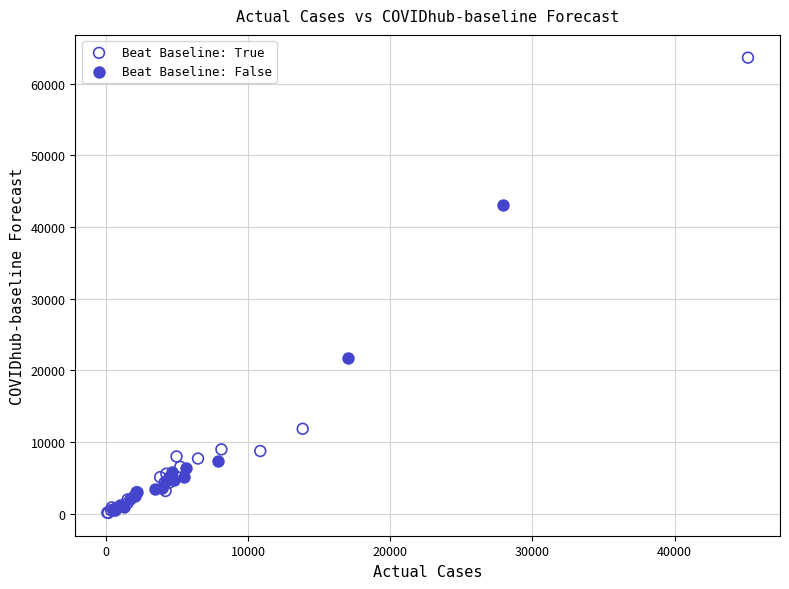

Which series reaches the maximum Y coordinate?

Beat Baseline: True